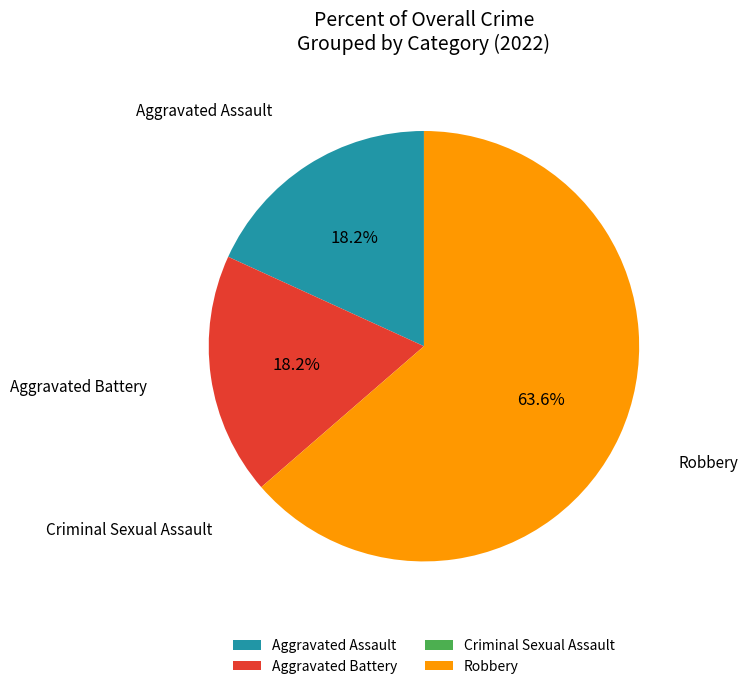

Do Aggravated Assault and Aggravated Battery together represent more than half of the pie?

No